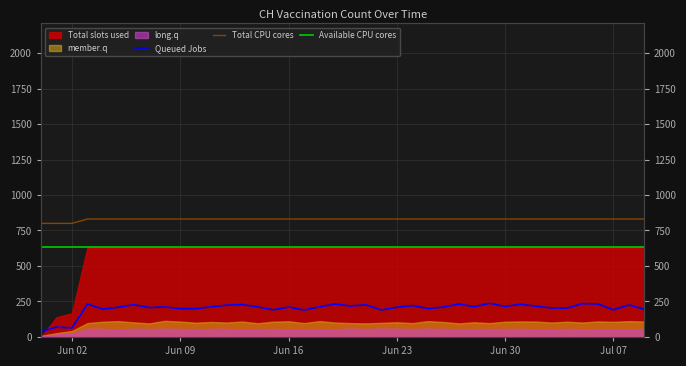

True or false: Available CPU cores and Queued Jobs intersect in this chart.

False